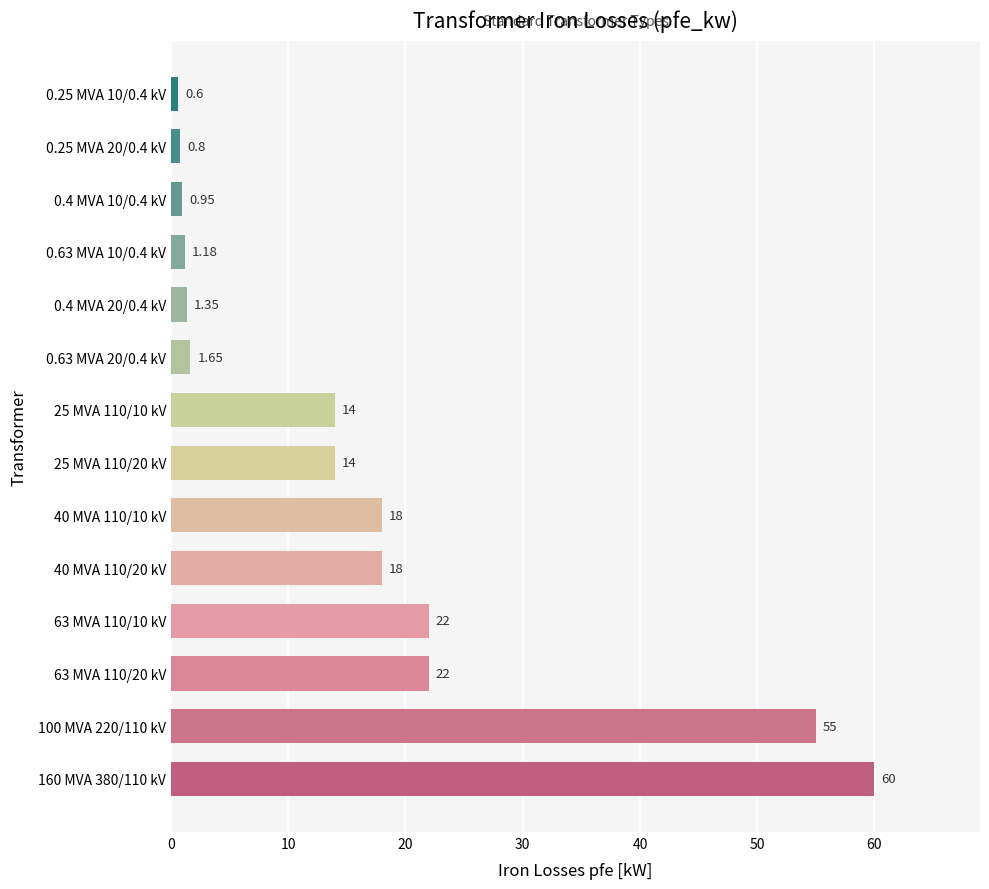

What is the difference between the values at 63 MVA 110/20 kV and 160 MVA 380/110 kV?

38.0